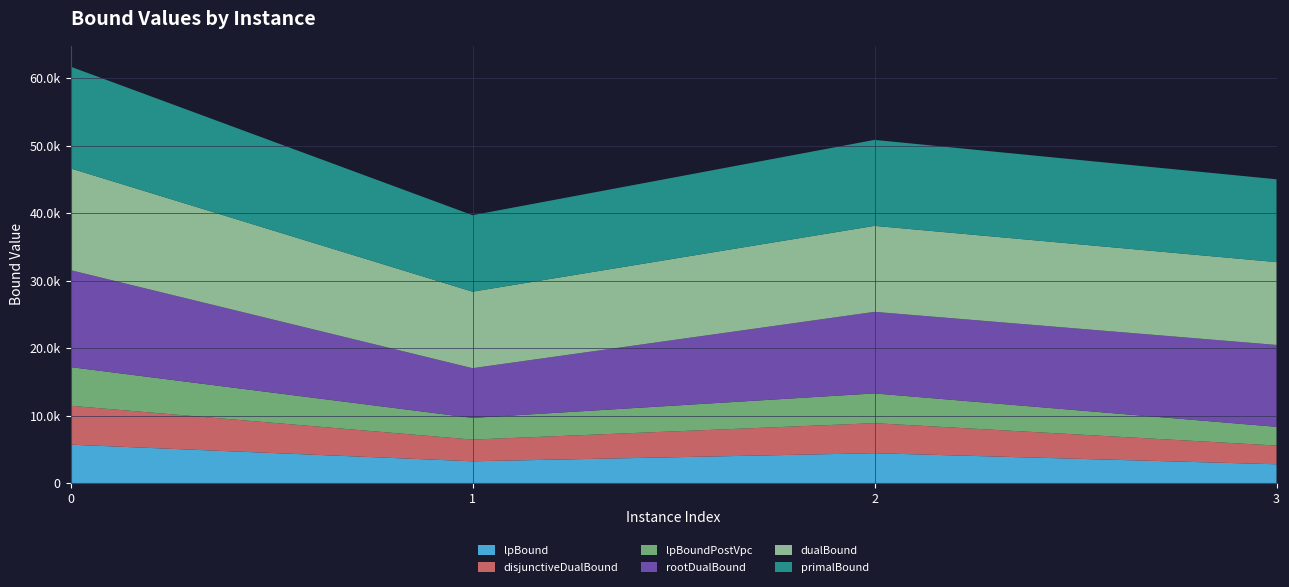

Reading right to left, transcribe all the data shown in this chart.

lpBound: 3=2773.7	2=4412.0	1=3214.8	0=5678.6
disjunctiveDualBound: 3=2774.3	2=4450.3	1=3215.3	0=5762.5
lpBoundPostVpc: 3=2773.7	2=4412.0	1=3214.8	0=5732.1
rootDualBound: 3=12134.8	2=12087.4	1=7369.1	0=14371.5
dualBound: 3=12275.0	2=12741.0	1=11335.0	0=15078.0
primalBound: 3=12275.0	2=12741.0	1=11335.0	0=15078.0